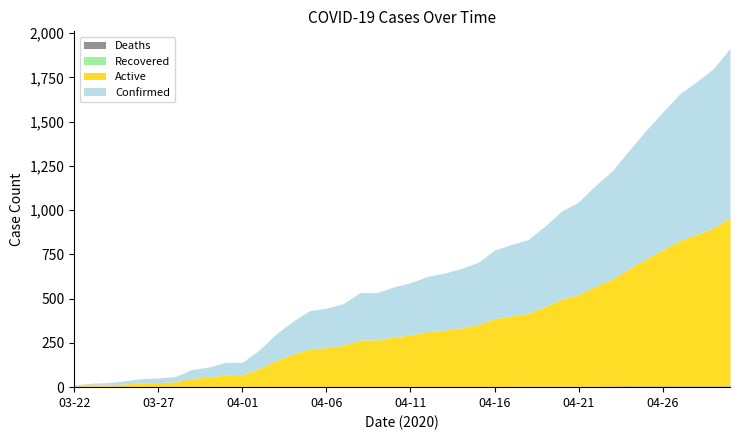

Reading left to right, what are all the values shown in this chart?

Confirmed: 03-22=6	03-23=11	03-24=13	03-25=18	03-26=24	03-27=26	03-28=30	03-29=50	03-30=57	03-31=70	04-01=70	04-02=105	04-03=150	04-04=186	04-05=216	04-06=223	04-07=236	04-08=267	04-09=267	04-10=283	04-11=295	04-12=313	04-13=322	04-14=335	04-15=352	04-16=387	04-17=403	04-18=417	04-19=455	04-20=498	04-21=523	04-22=570	04-23=611	04-24=669	04-25=725	04-26=777	04-27=828	04-28=862	04-29=899	04-30=957
Active: 03-22=6	03-23=11	03-24=13	03-25=18	03-26=24	03-27=26	03-28=30	03-29=50	03-30=57	03-31=70	04-01=70	04-02=105	04-03=150	04-04=186	04-05=216	04-06=221	04-07=234	04-08=265	04-09=265	04-10=281	04-11=293	04-12=311	04-13=320	04-14=333	04-15=350	04-16=385	04-17=399	04-18=412	04-19=450	04-20=493	04-21=518	04-22=565	04-23=605	04-24=662	04-25=718	04-26=770	04-27=821	04-28=855	04-29=892	04-30=950
Recovered: 03-22=0	03-23=0	03-24=0	03-25=0	03-26=0	03-27=0	03-28=0	03-29=0	03-30=0	03-31=0	04-01=0	04-02=0	04-03=0	04-04=0	04-05=0	04-06=0	04-07=0	04-08=0	04-09=0	04-10=0	04-11=0	04-12=0	04-13=0	04-14=0	04-15=0	04-16=0	04-17=0	04-18=0	04-19=0	04-20=0	04-21=0	04-22=0	04-23=0	04-24=0	04-25=0	04-26=0	04-27=0	04-28=0	04-29=0	04-30=0
Deaths: 03-22=0	03-23=0	03-24=0	03-25=0	03-26=0	03-27=0	03-28=0	03-29=0	03-30=0	03-31=0	04-01=0	04-02=0	04-03=0	04-04=0	04-05=0	04-06=2	04-07=2	04-08=2	04-09=2	04-10=2	04-11=2	04-12=2	04-13=2	04-14=2	04-15=2	04-16=2	04-17=4	04-18=5	04-19=5	04-20=5	04-21=5	04-22=5	04-23=6	04-24=7	04-25=7	04-26=7	04-27=7	04-28=7	04-29=7	04-30=7